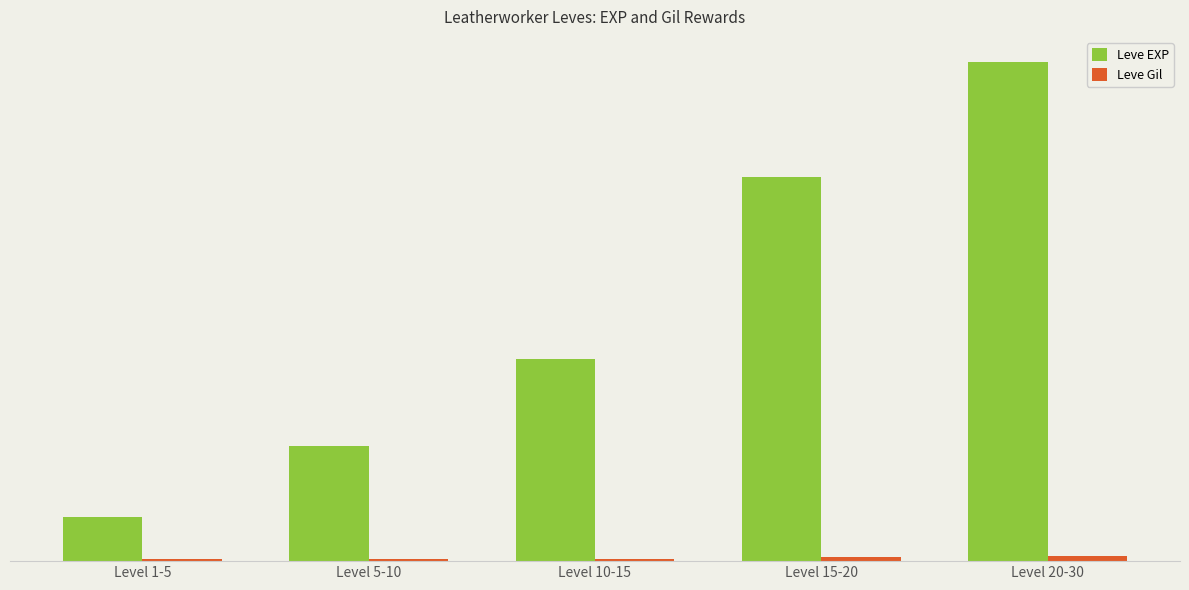

Between Level 5-10 and Level 1-5, which is larger?

Level 5-10